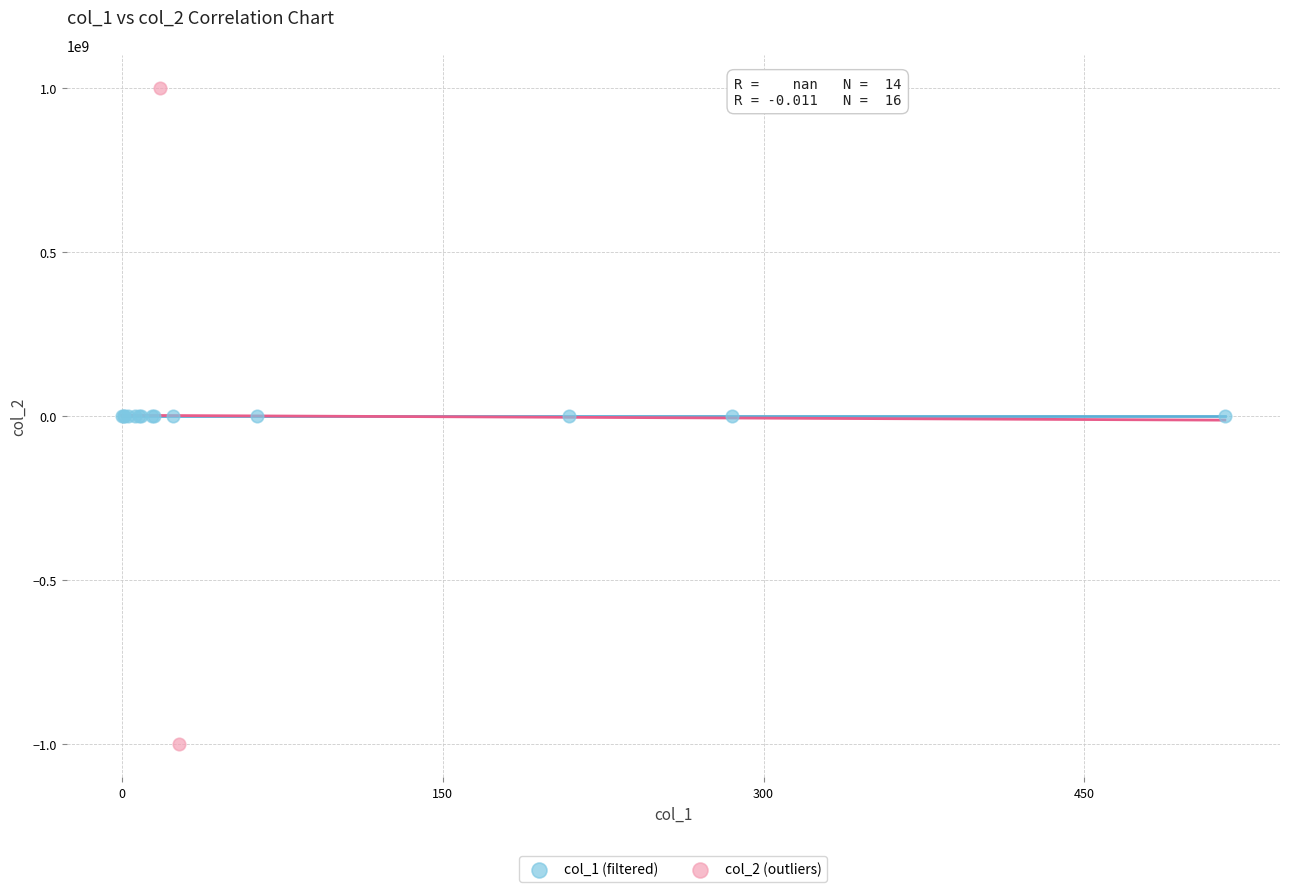

What are all the series names shown in the legend?

col_1 (filtered), col_2 (outliers)